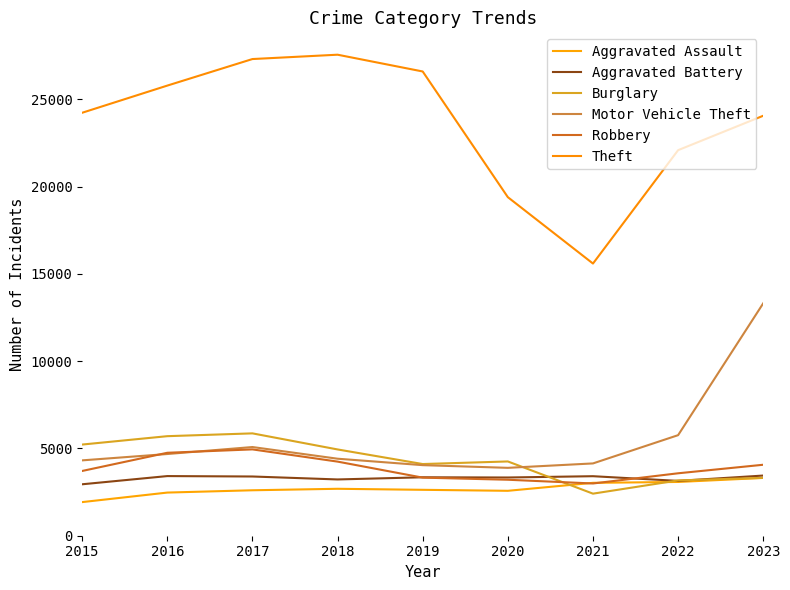

In Robbery, how many points are higher than both neighbors (excluding endpoints)?

1